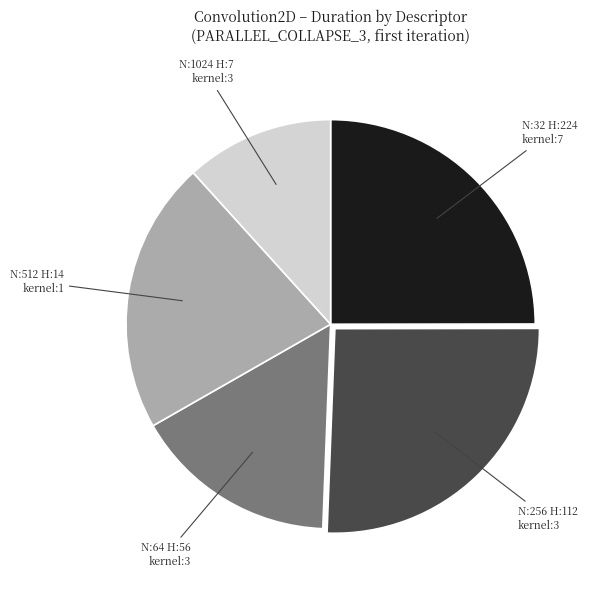

Is there any slice that represents more than half of the pie?

No